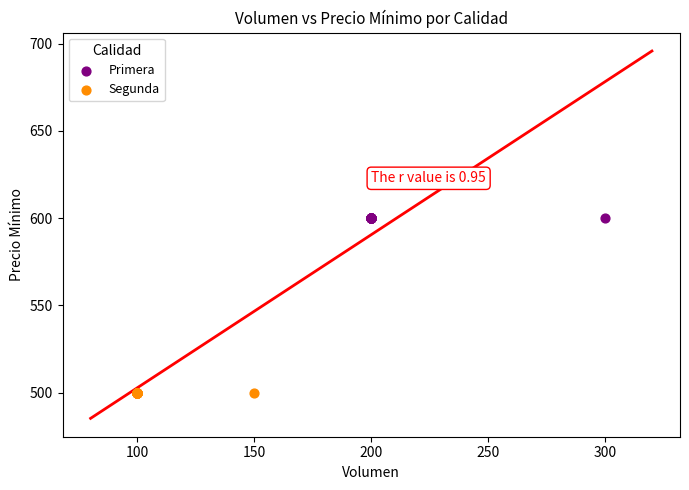

Which series reaches the minimum Y coordinate?

Segunda